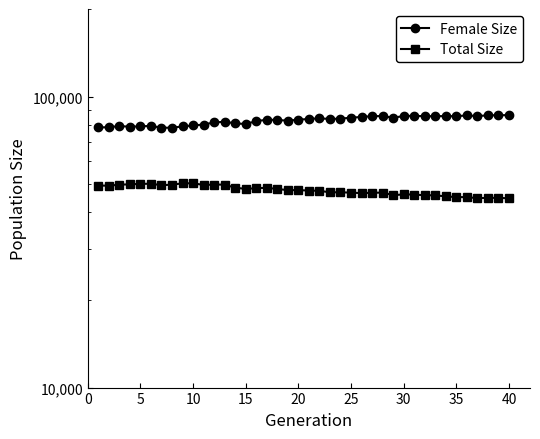

Is the value of Female Size at 31 greater than the value of Total Size at 16?

Yes